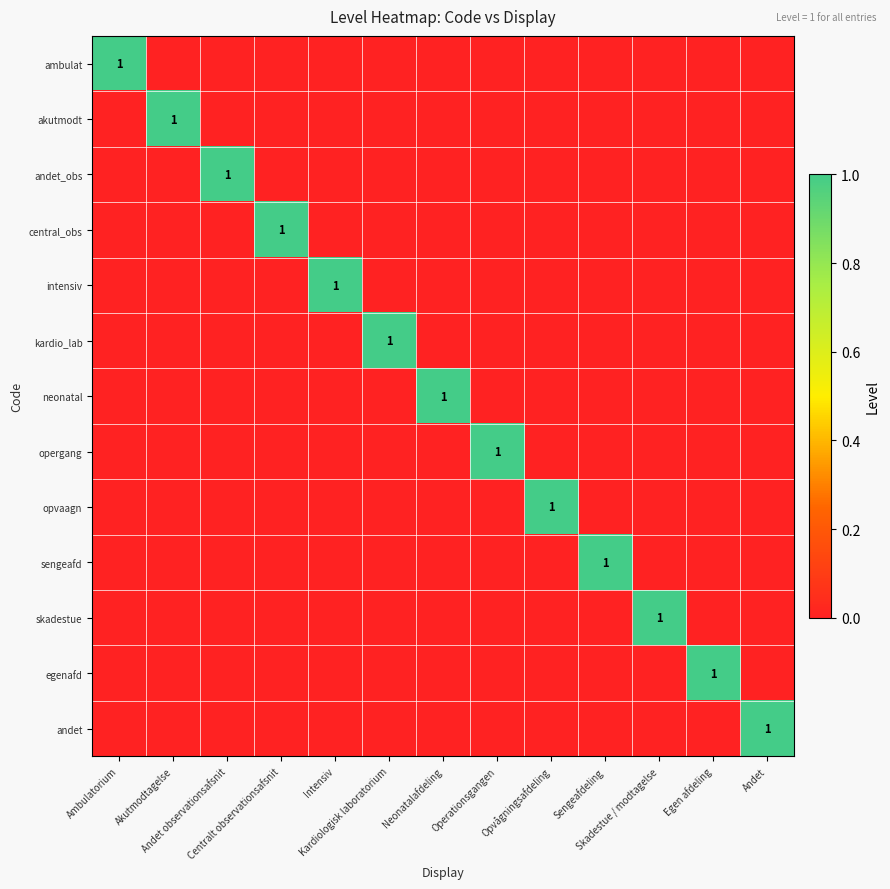

Which category has the lowest value in the sengeafd series?

Ambulatorium